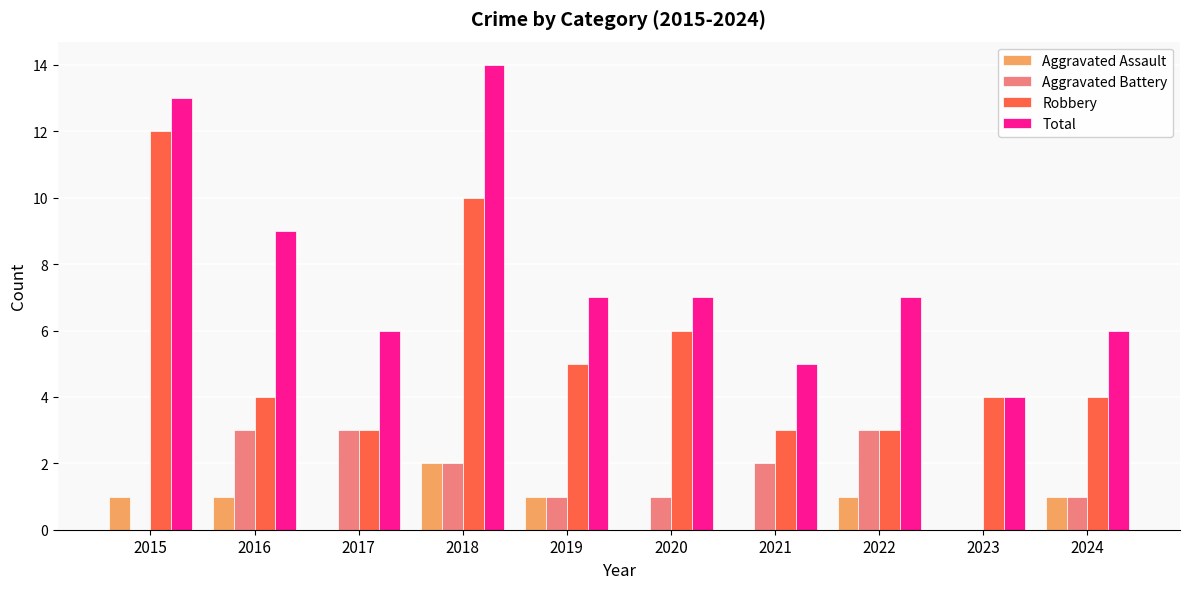

What is the average value of the Aggravated Assault series?

1